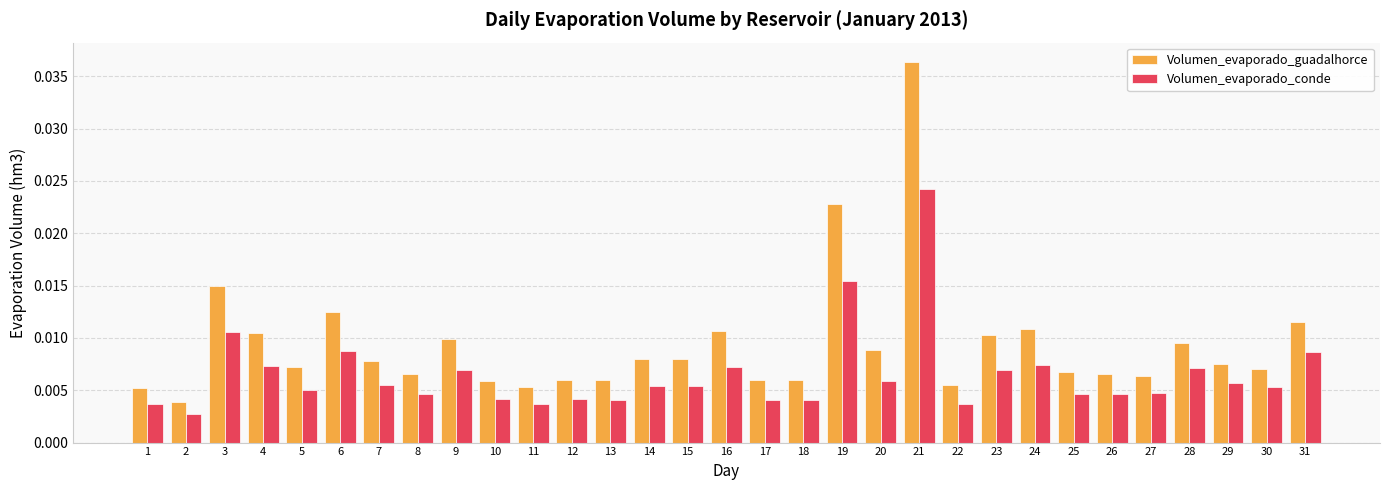

Between 20 and 25, which series saw the biggest shift?

Volumen_evaporado_guadalhorce